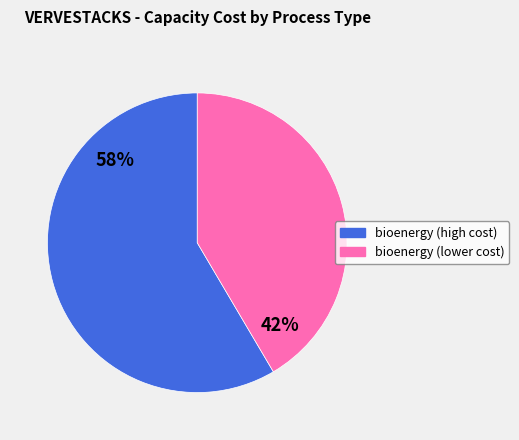

Does any single category account for the majority?

Yes